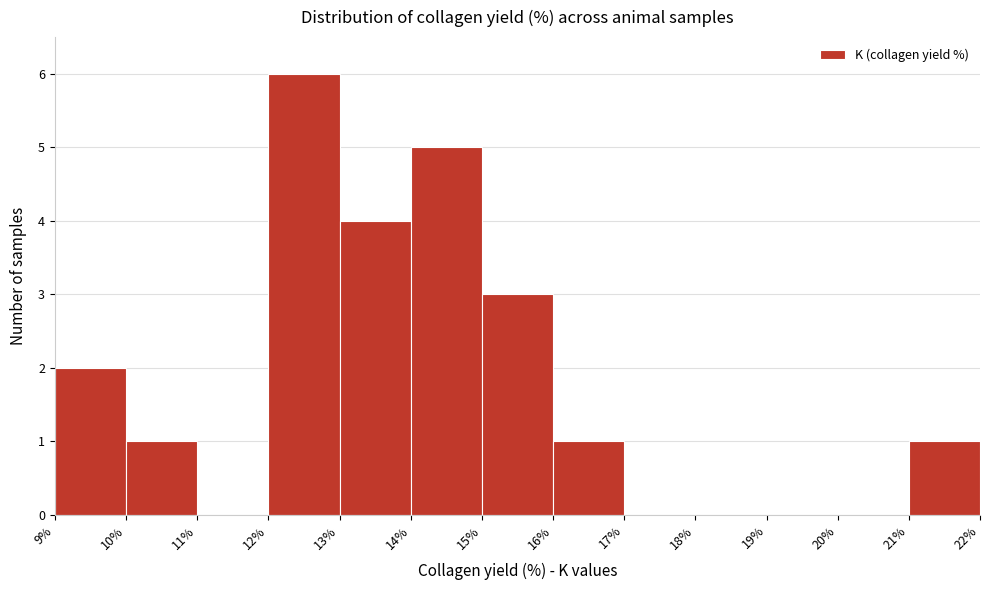

Reading left to right, transcribe this chart: for each bar, give the range it covers on the x-axis and its height. The values are not printed on the chart, so give them approximately, as read against the axis.

9% to 10%: 2
10% to 11%: 1
11% to 12%: 0
12% to 13%: 6
13% to 14%: 4
14% to 15%: 5
15% to 16%: 3
16% to 17%: 1
17% to 18%: 0
18% to 19%: 0
19% to 20%: 0
20% to 21%: 0
21% to 22%: 1